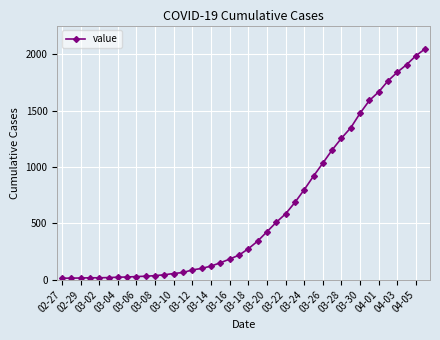

What is the average value?

622